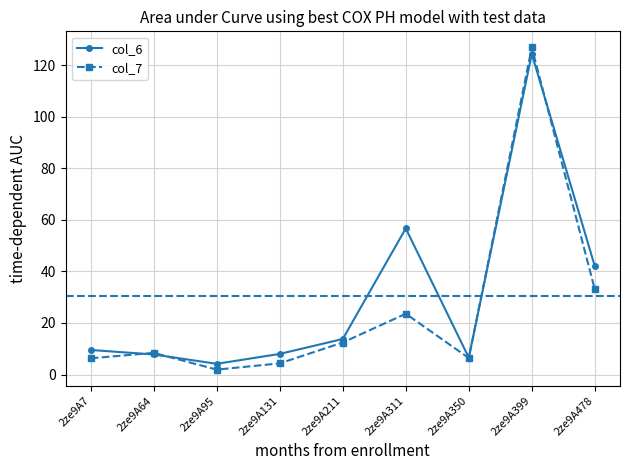

Which series has the largest total across all categories?

col_6